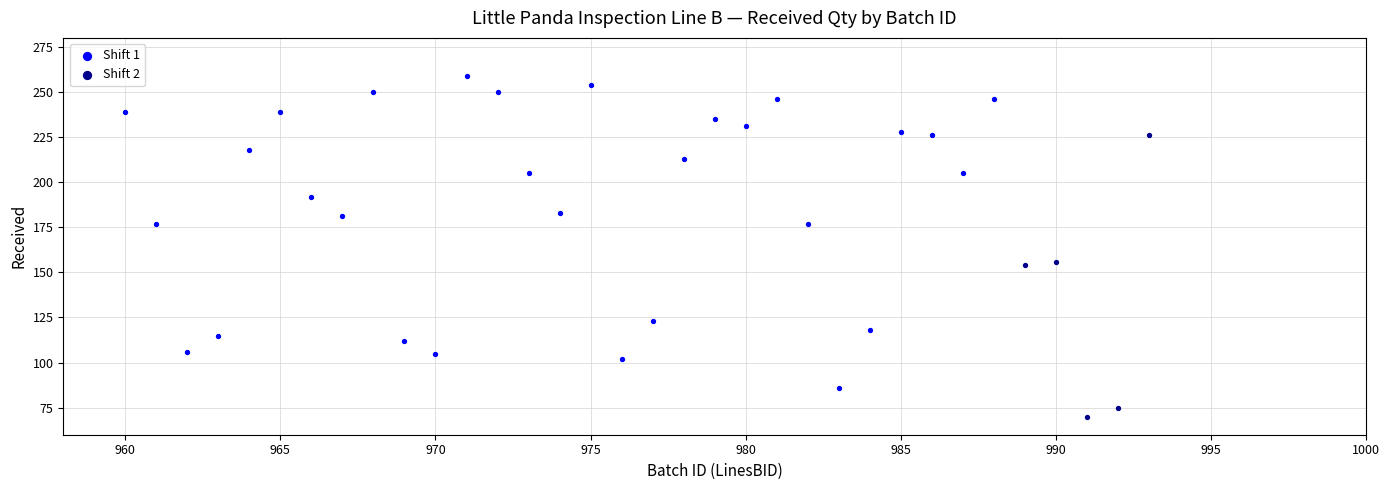

Which series reaches the maximum Y coordinate?

Shift 1